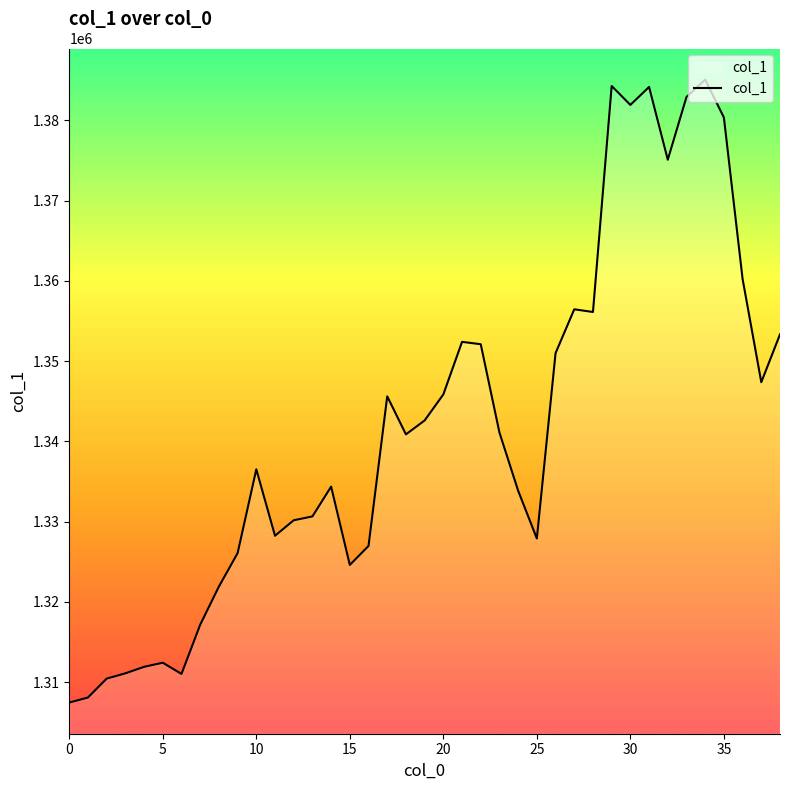

What is the smallest value displayed?

1307456.0